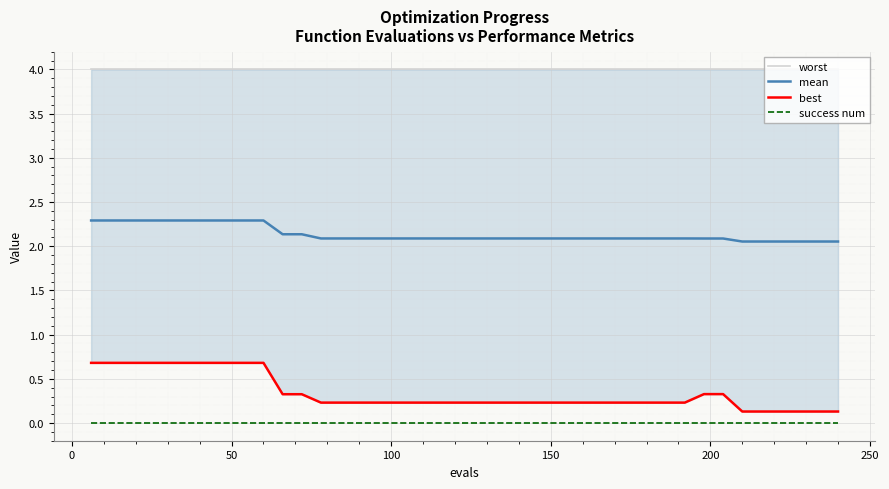

What is the highest value of the mean series?

2.3